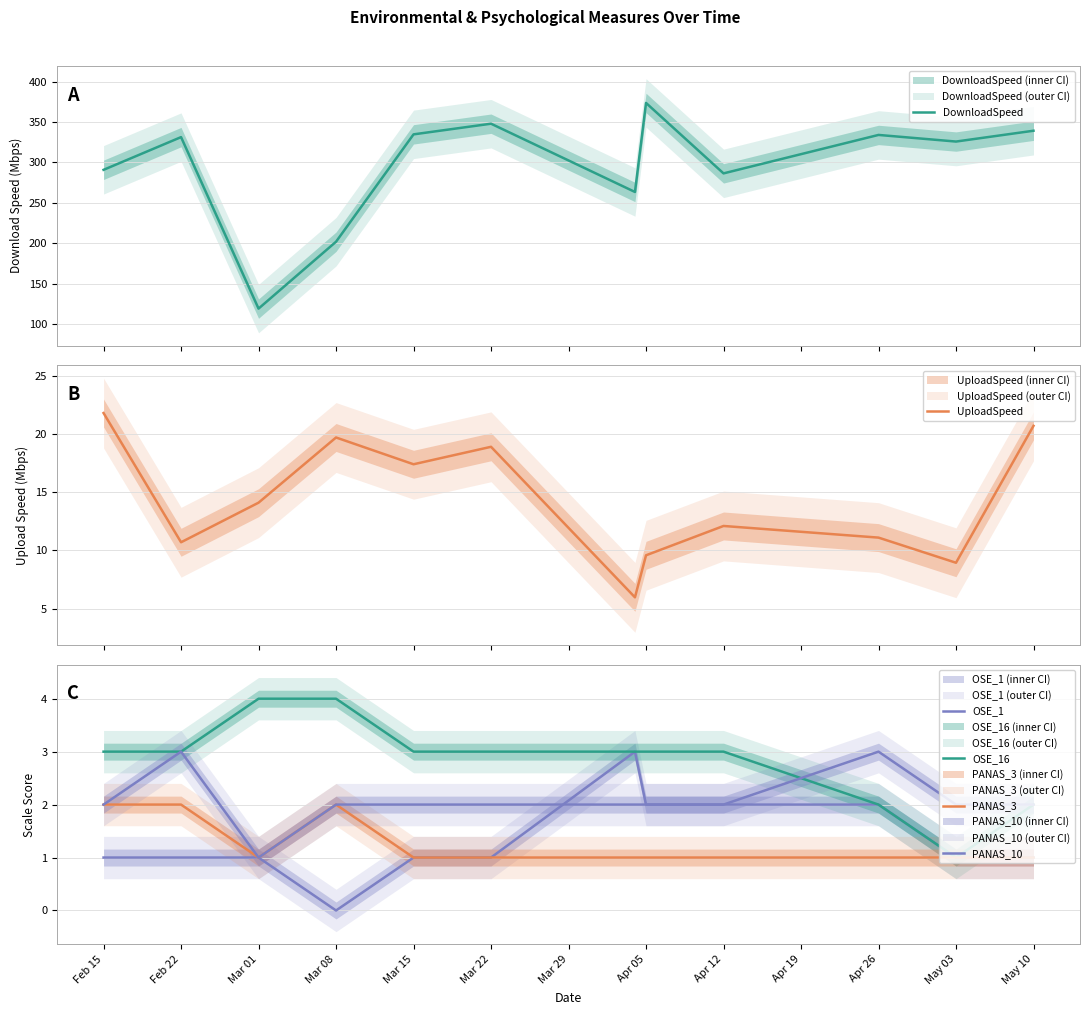

What is the minimum value for PANAS_10?

1.0